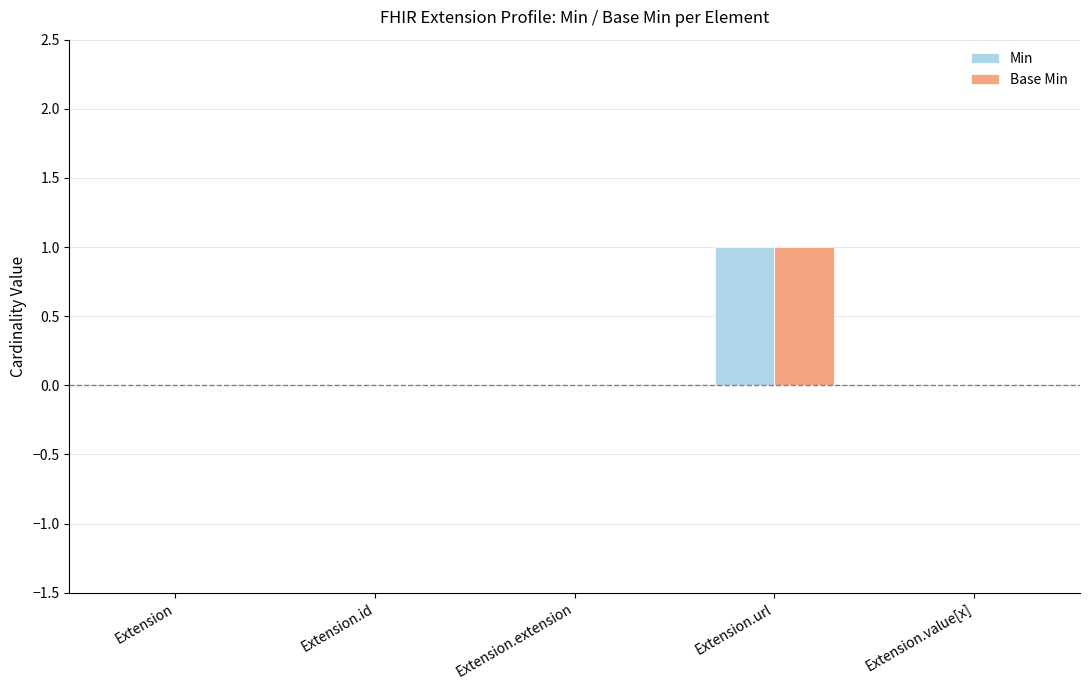

Which category has the lowest value across all series?

Extension